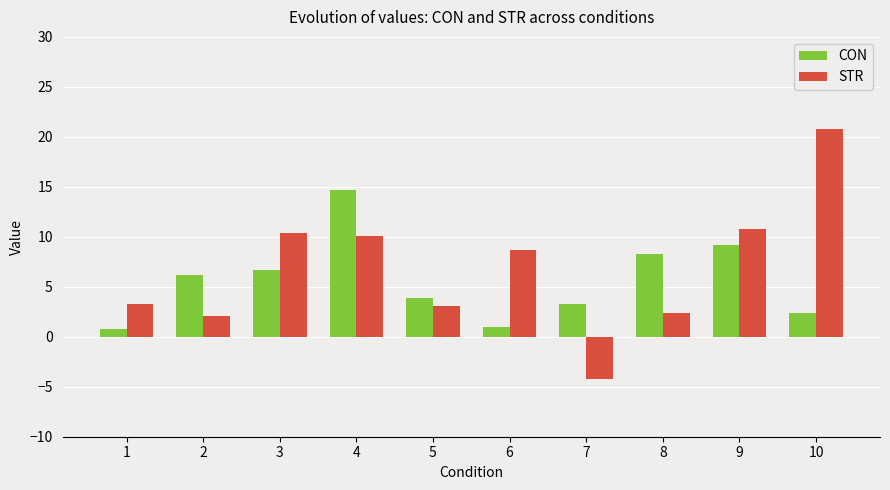

Is the value of STR at 9 greater than the value of CON at 6?

Yes